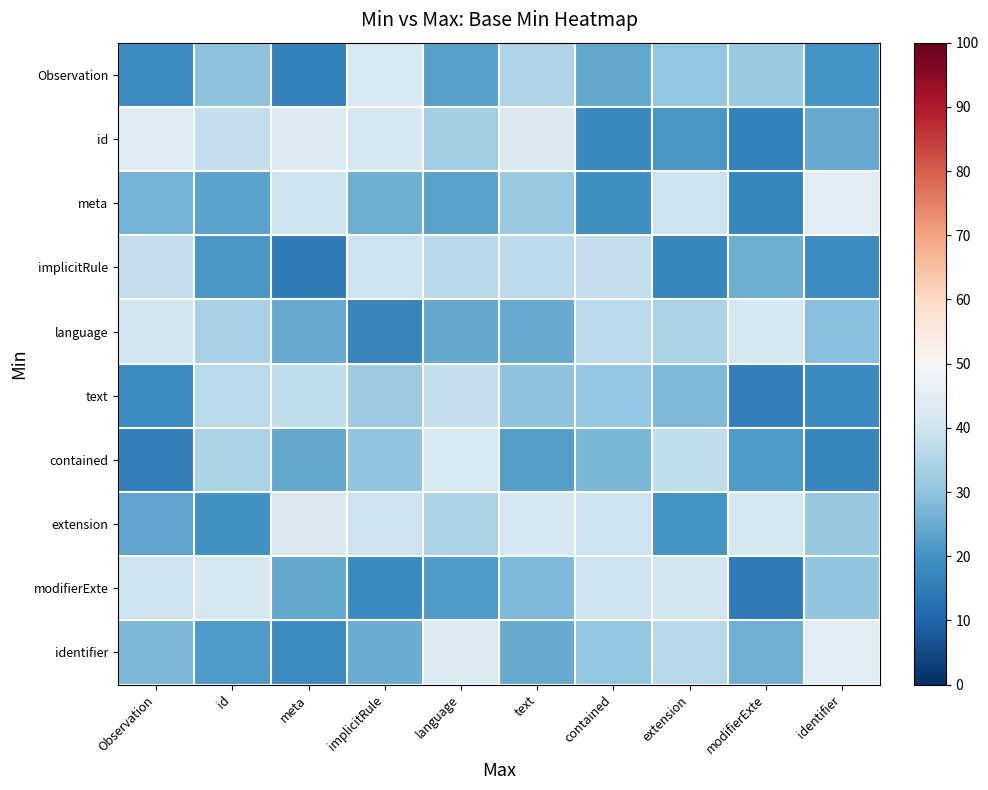

Reading left to right, what are all the values shown in this chart?

Observation: Observation=18.7	id=29.9	meta=16.0	implicitRule=42.3	language=22.8	text=34.9	contained=24.4	extension=30.6	modifierExte=31.4	identifier=20.5
id: Observation=44.1	id=38.3	meta=43.2	implicitRule=41.8	language=32.9	text=42.7	contained=17.7	extension=20.9	modifierExte=16.4	identifier=24.8
meta: Observation=26.7	id=23.1	meta=39.9	implicitRule=25.7	language=23.4	text=31.3	contained=19.2	extension=39.1	modifierExte=17.2	identifier=44.6
implicitRule: Observation=38.2	id=21.0	meta=15.2	implicitRule=39.5	language=36.2	text=36.9	contained=38.1	extension=17.2	modifierExte=25.8	identifier=18.5
language: Observation=40.9	id=33.7	meta=24.9	implicitRule=16.9	language=24.3	text=24.8	contained=36.9	extension=34.1	modifierExte=41.6	identifier=29.2
text: Observation=18.6	id=36.4	meta=37.8	implicitRule=31.8	language=38.1	text=29.8	contained=30.7	extension=27.8	modifierExte=15.8	identifier=18.2
contained: Observation=15.9	id=34.1	meta=24.4	implicitRule=30.3	language=42.2	text=22.5	contained=27.3	extension=37.7	modifierExte=21.9	identifier=17.3
extension: Observation=23.7	id=19.8	meta=42.9	implicitRule=39.2	language=34.0	text=41.1	contained=39.1	extension=20.6	modifierExte=41.8	identifier=31.2
modifierExte: Observation=39.2	id=41.9	meta=24.5	implicitRule=18.3	language=21.8	text=27.8	contained=39.5	extension=40.8	modifierExte=15.2	identifier=30.3
identifier: Observation=27.5	id=21.7	meta=18.6	implicitRule=25.1	language=43.3	text=24.7	contained=30.6	extension=36.1	modifierExte=25.9	identifier=44.2